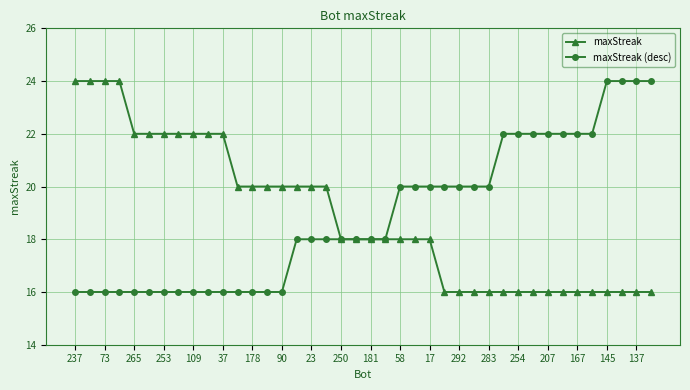

What is the minimum value for maxStreak?

16